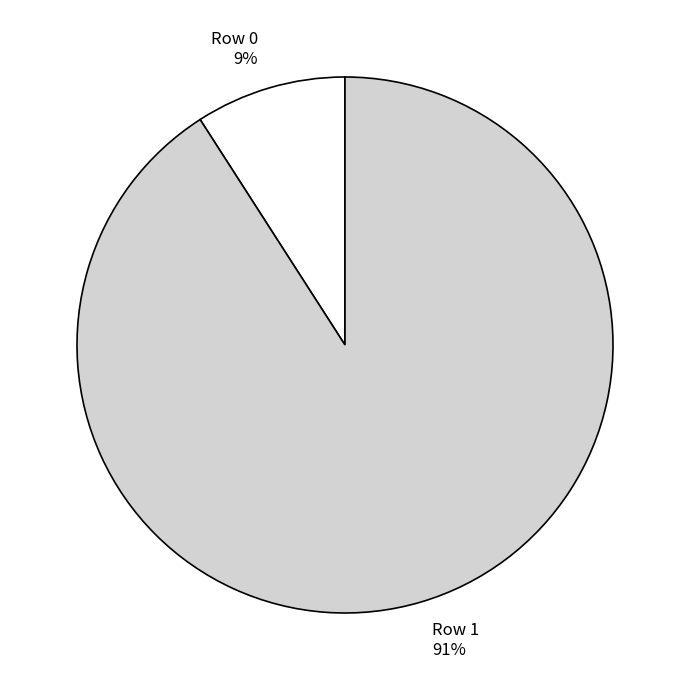

Which has a higher value, Row 0 or Row 1?

Row 1